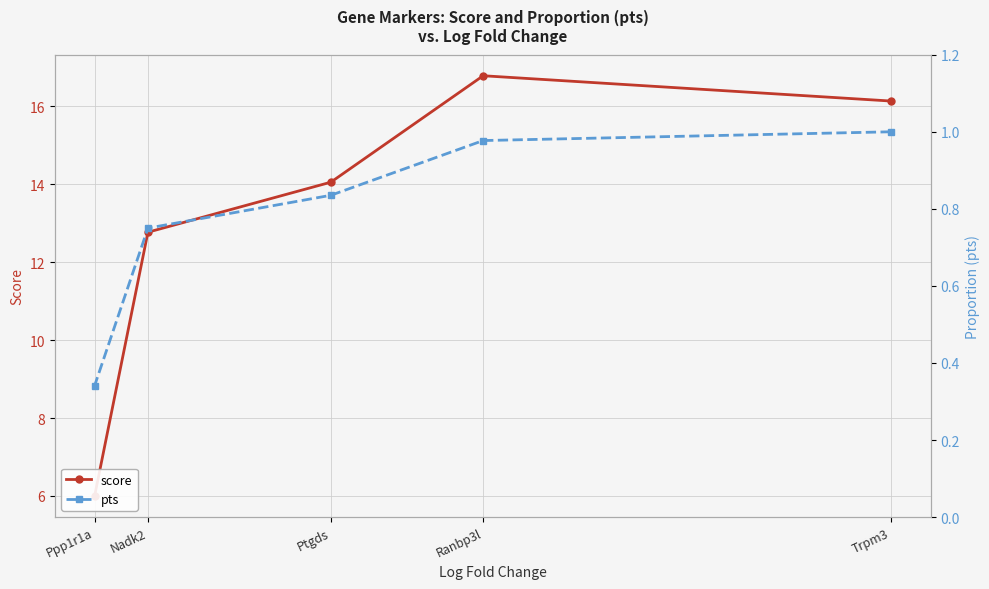

How many distinct data groups are displayed?

2